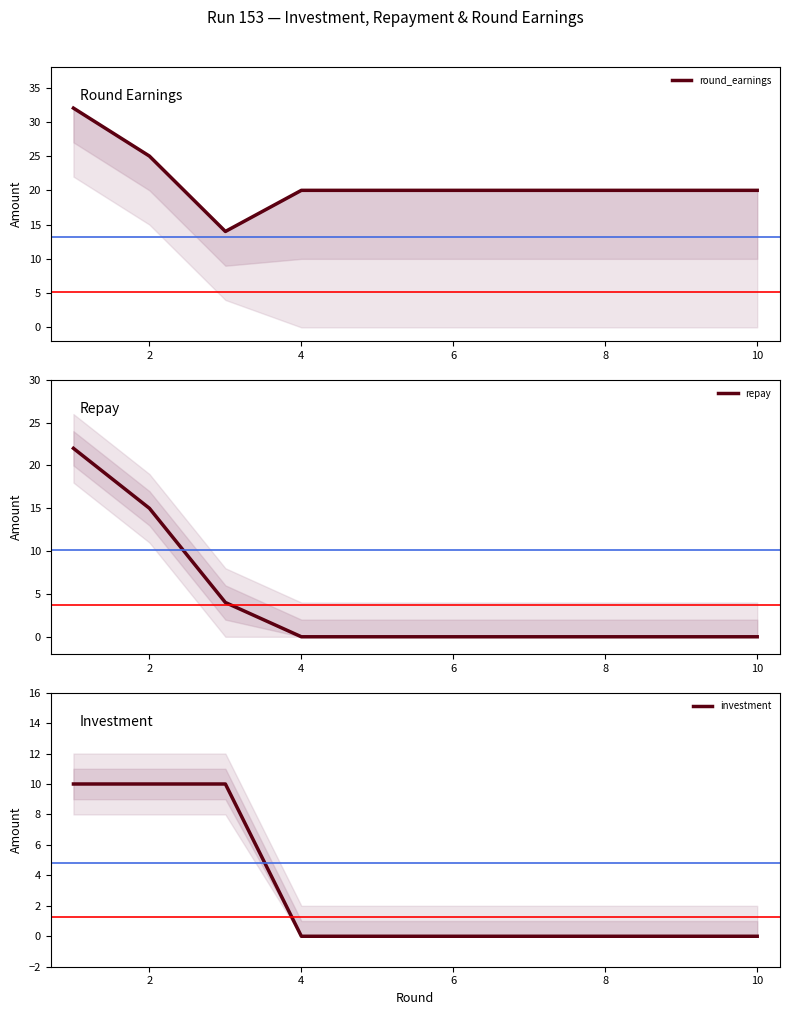

What are all the series names shown in the legend?

round_earnings, repay, investment